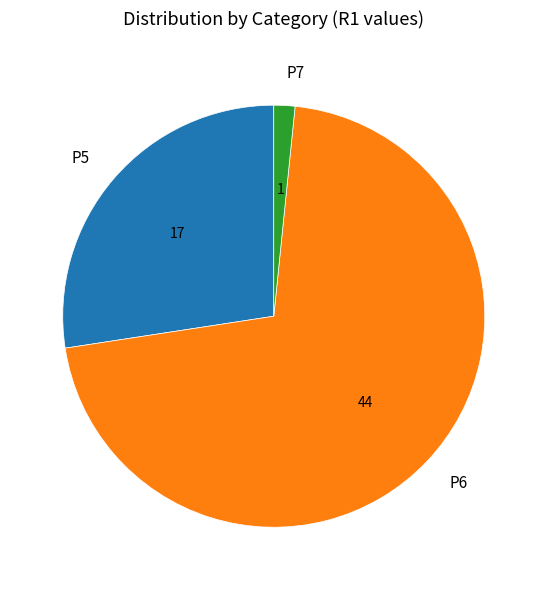

Between P7 and P6, which is larger?

P6